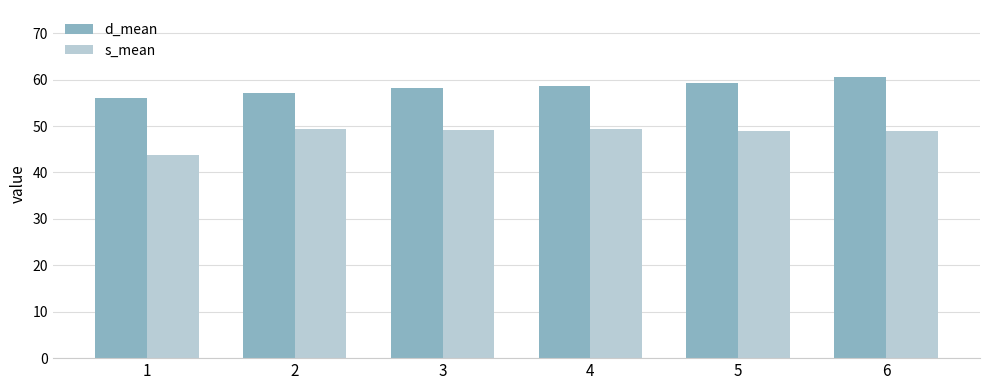

What is the difference between the d_mean values at 4 and 3?

0.5